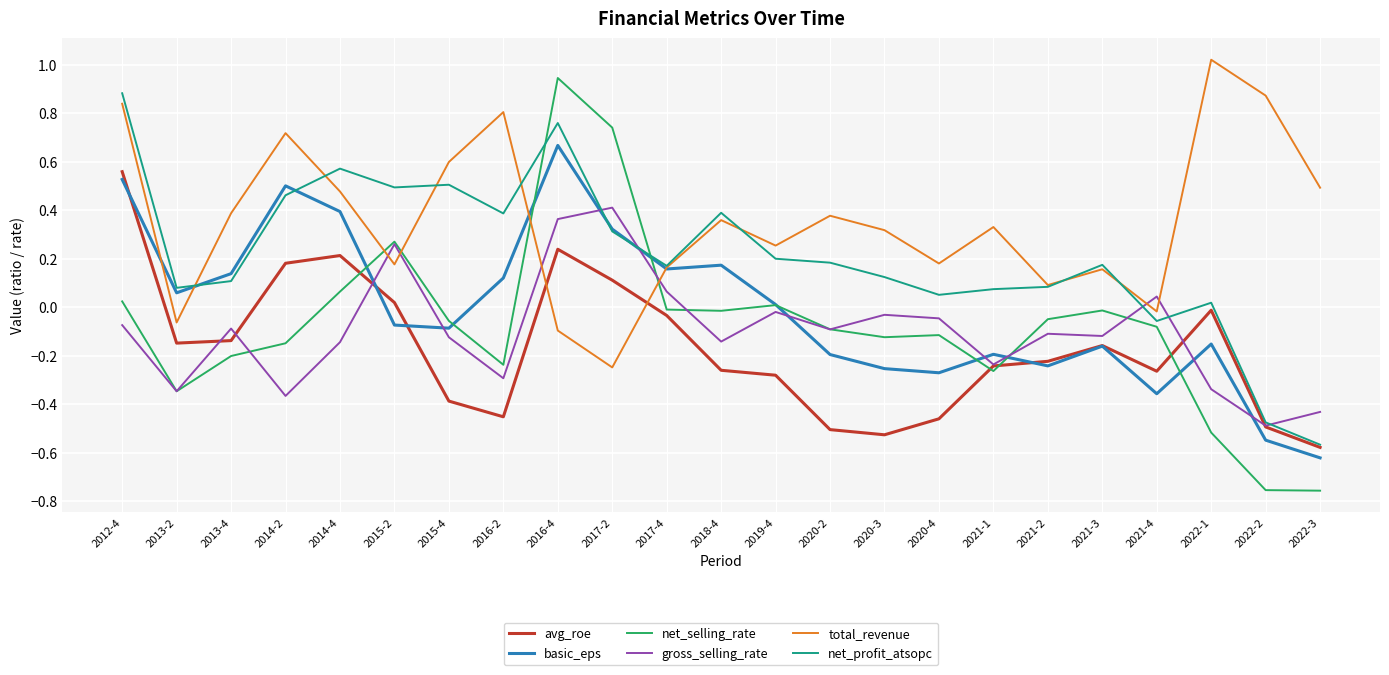

At how many categories does at least one series exceed 0?

23